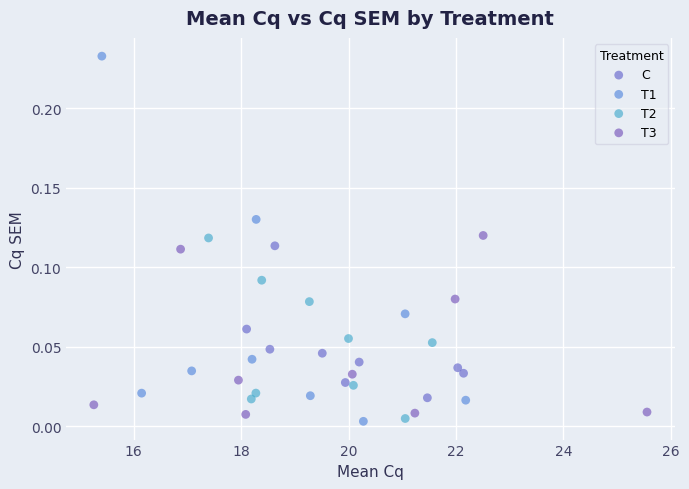

Which series has the largest Y range (max minus min)?

T1